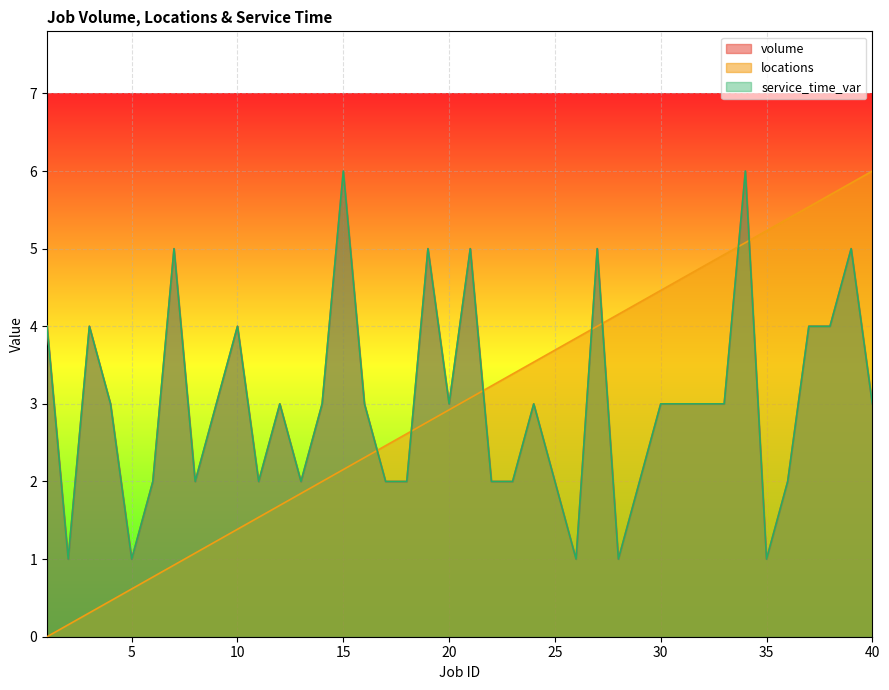

True or false: volume and service_time_var intersect in this chart.

False